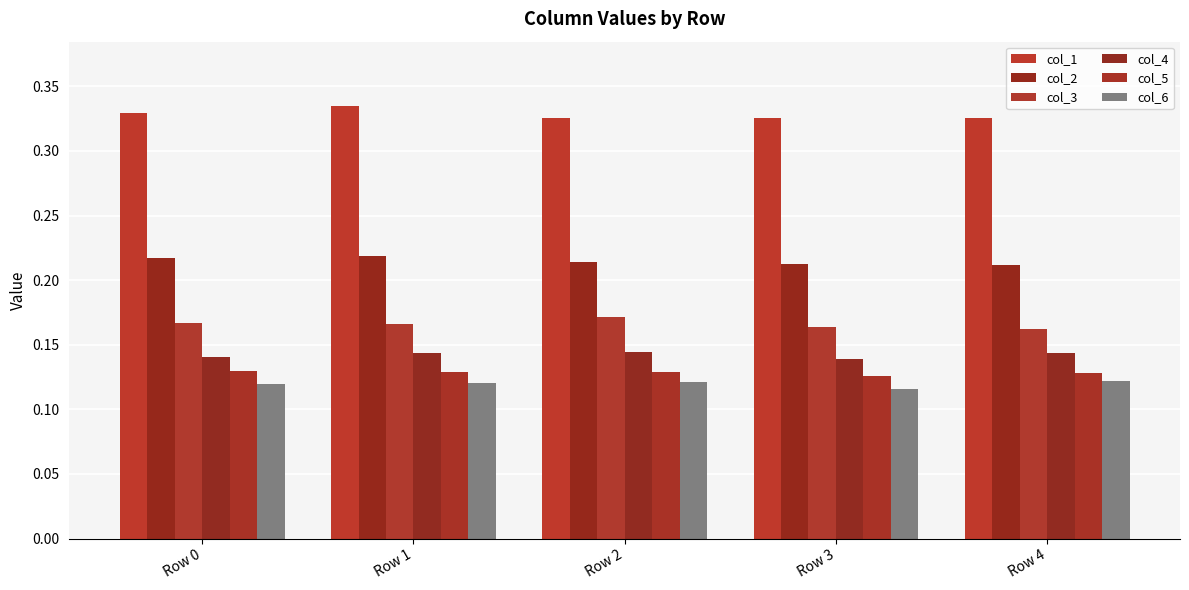

Is the value of col_6 at Row 0 greater than the value of col_1 at Row 4?

No